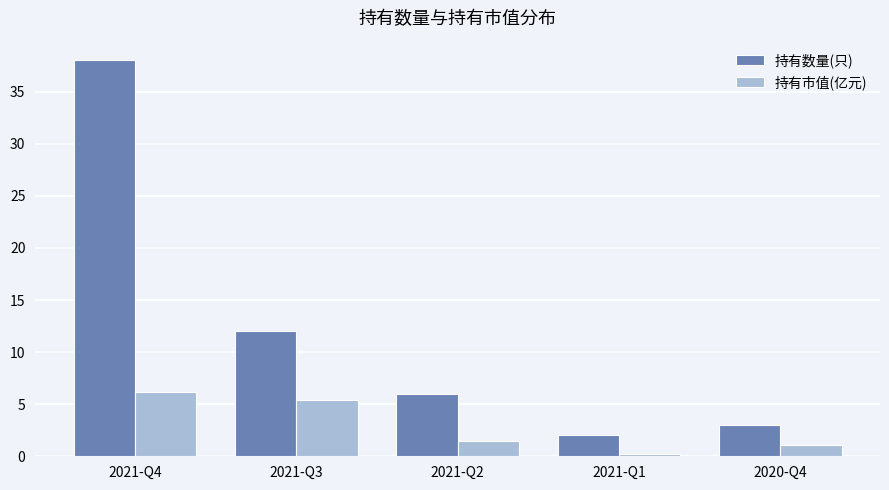

At which category does the chart reach its minimum across all series?

2021-Q1